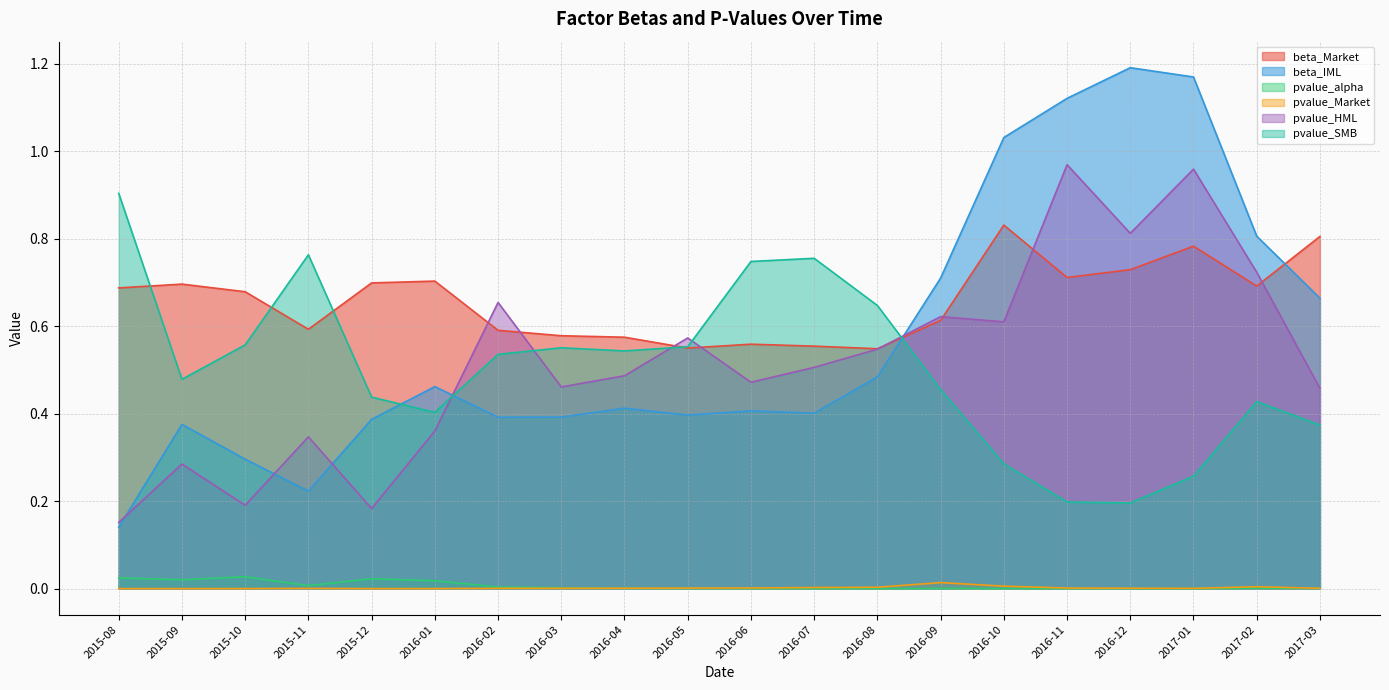

Rank the series by their maximum value, from highest to lowest.

beta_IML, pvalue_HML, pvalue_SMB, beta_Market, pvalue_alpha, pvalue_Market